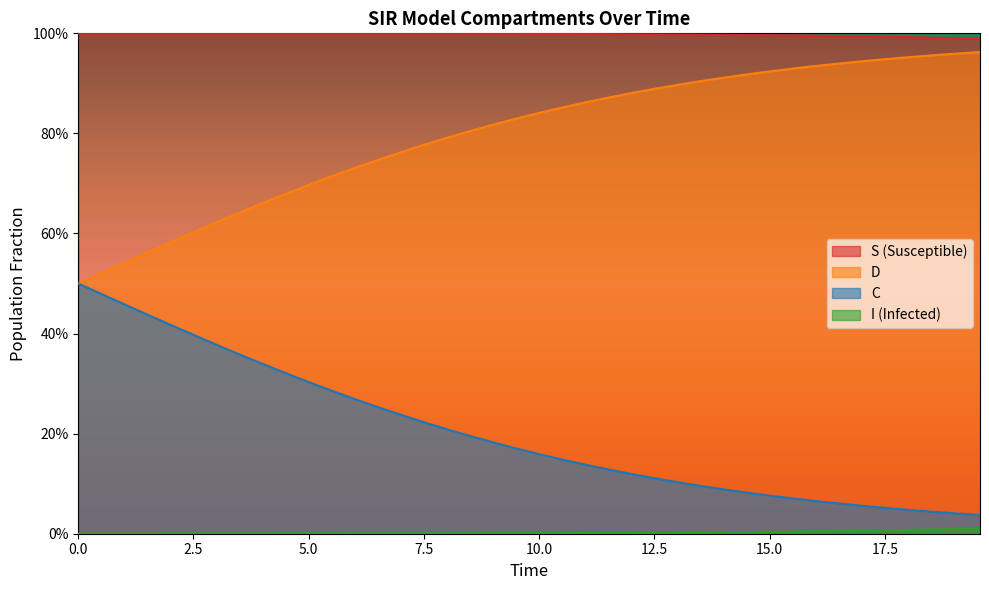

What are all the series names shown in the legend?

S (Susceptible), D, C, I (Infected)